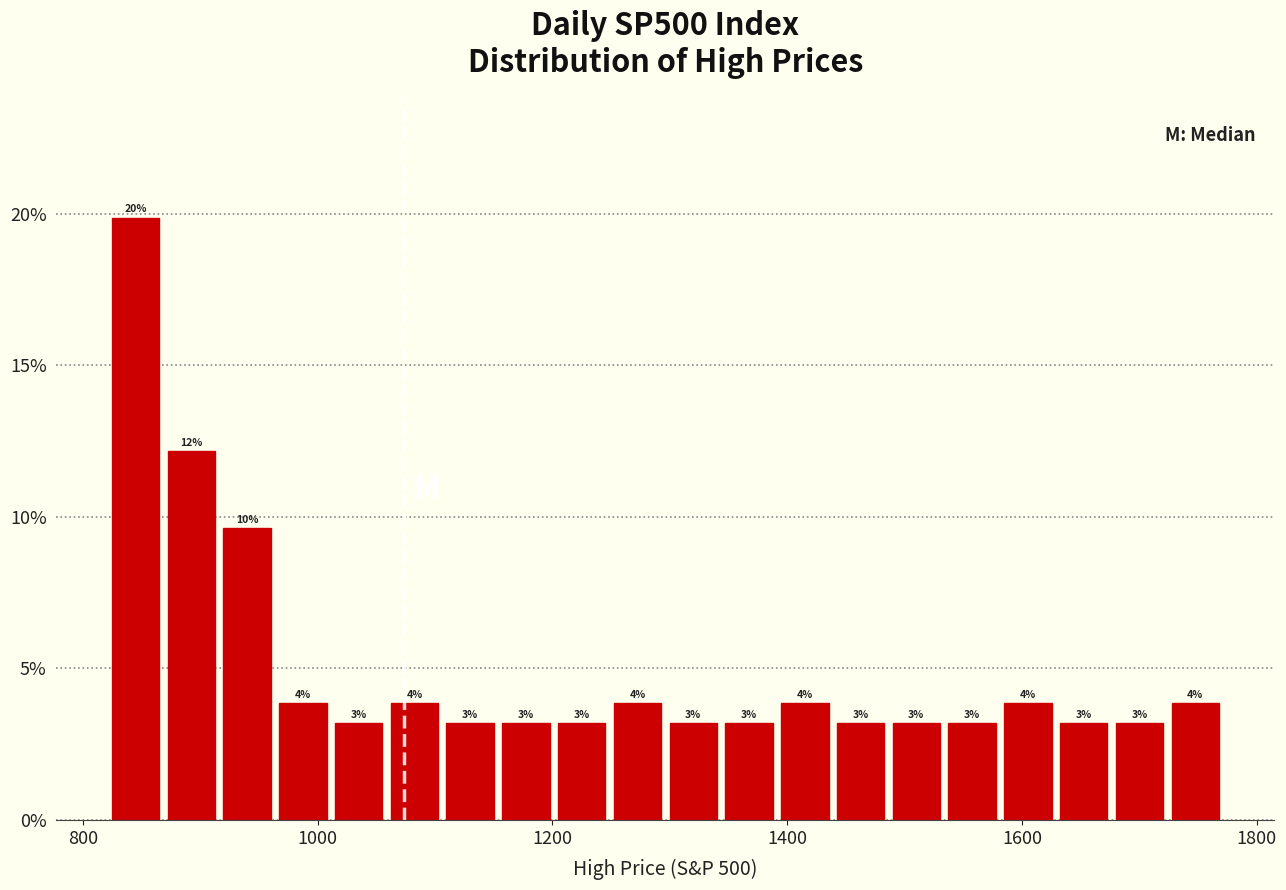

Around what value on the x-axis is the tallest bar? Give the approximate position of its centre, as read against the axis.

840